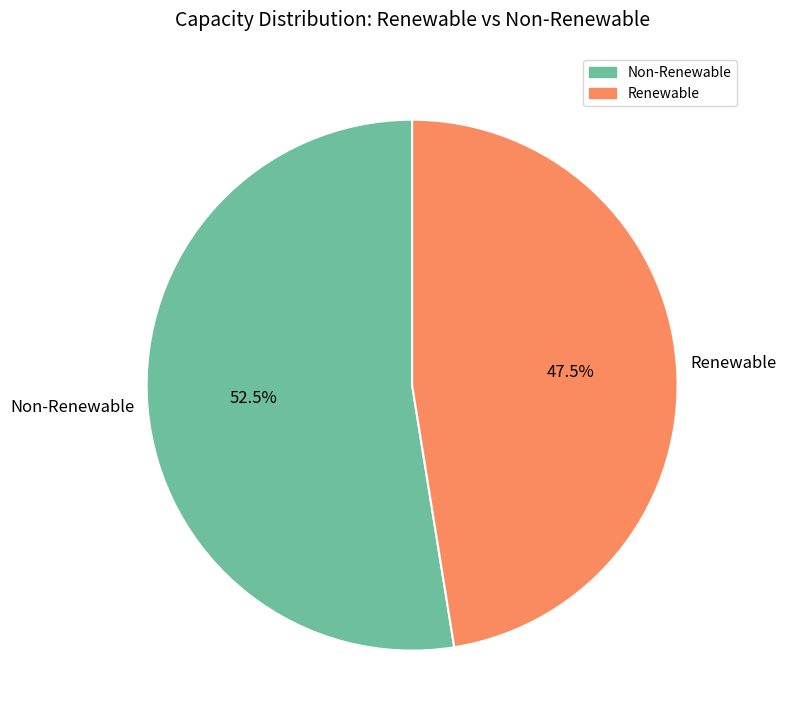

To the nearest percent, what is the difference between the largest and smallest slice percentages?

5%